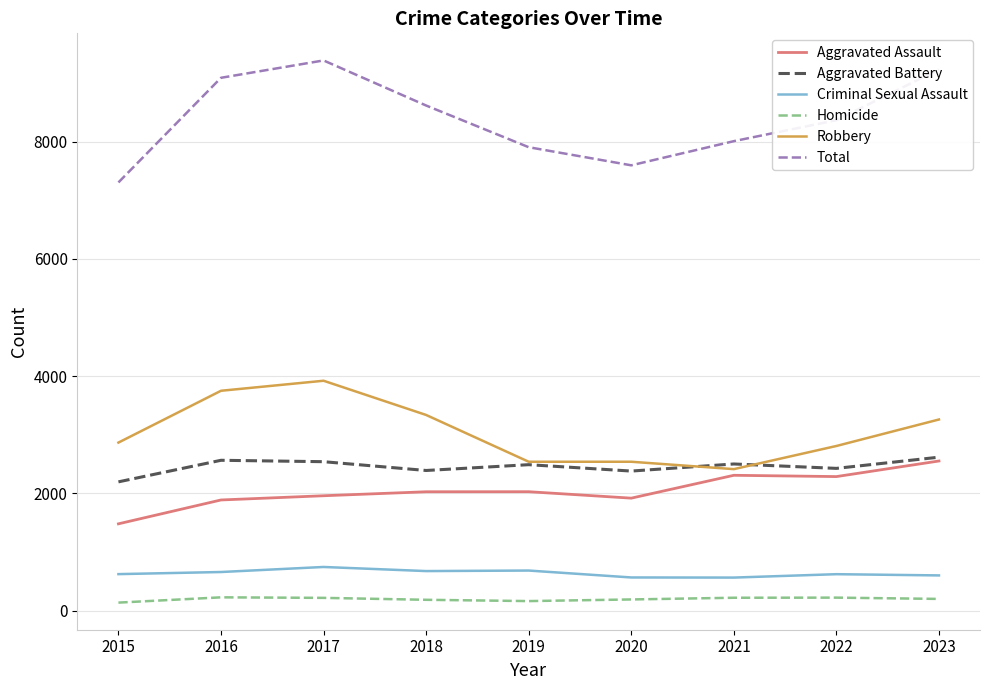

How many lines are shown in the chart?

6